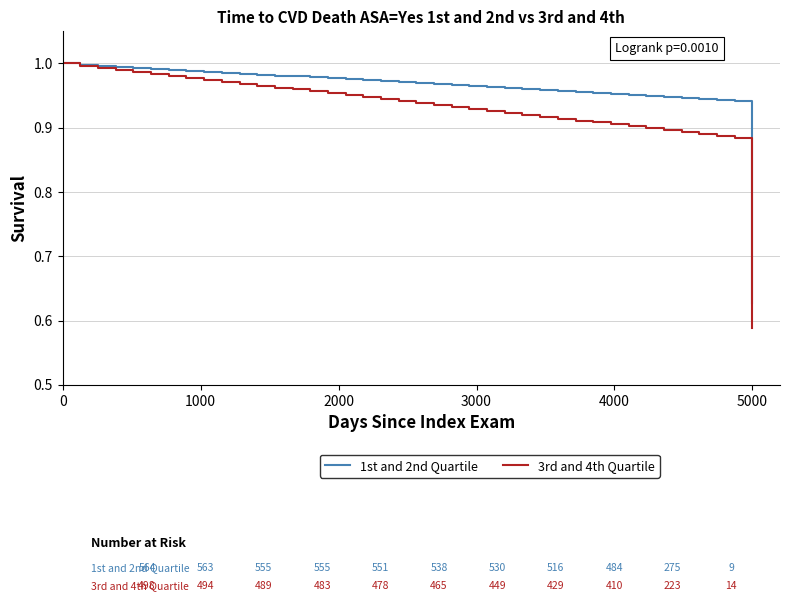

What is the difference between the maximum and minimum values in the 1st and 2nd Quartile series?

0.4